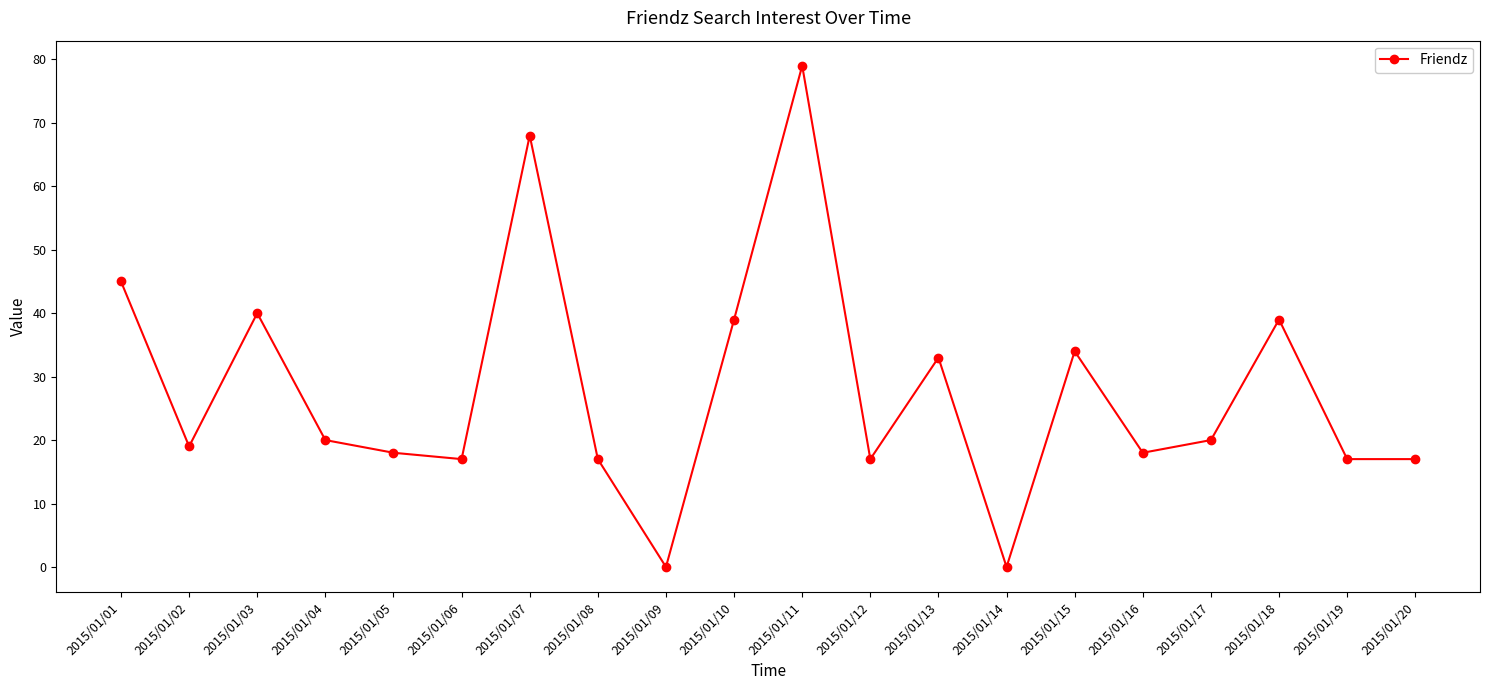

The chart shows a value of 17 at 2015/01/19. True or false?

True